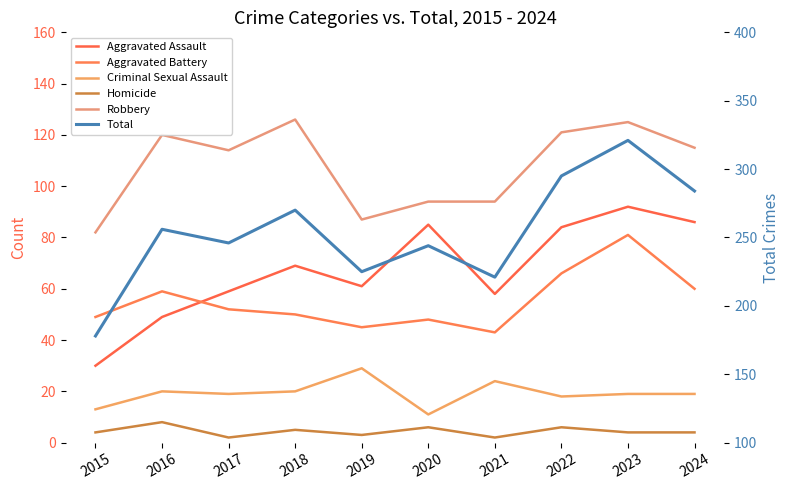

True or false: Aggravated Battery has more than 0 points higher than both neighbors.

True